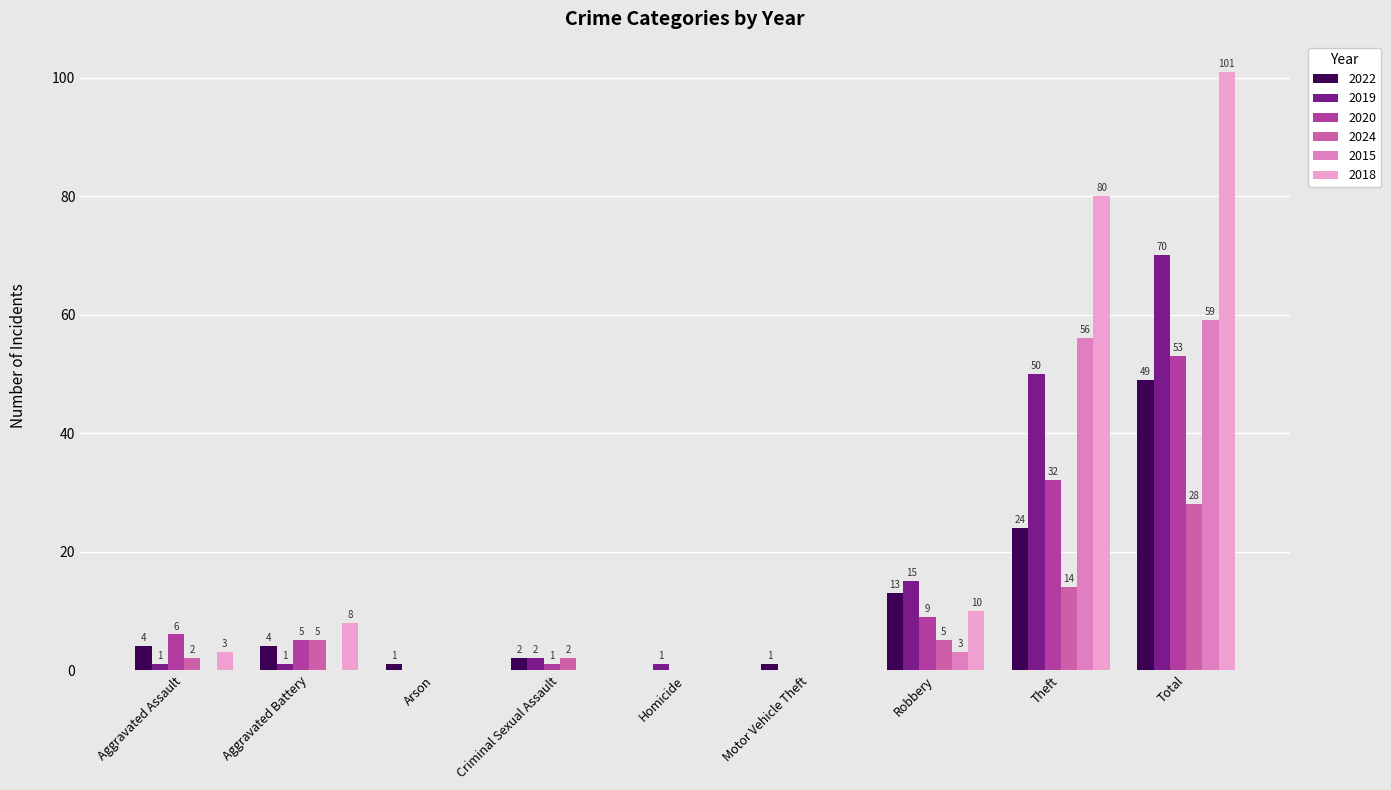

At which category does the chart reach its peak across all series?

Total